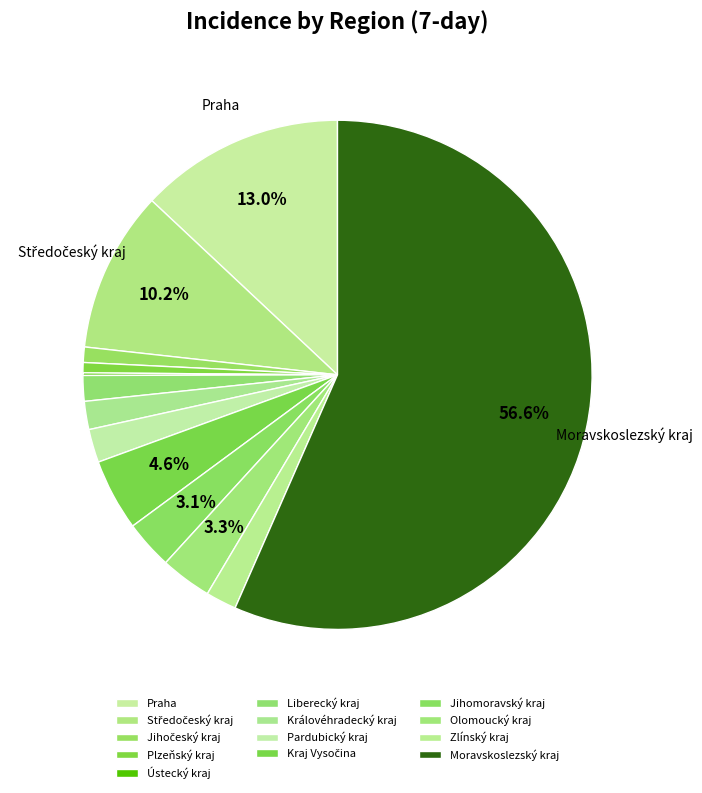

To the nearest percent, what portion does Kraj Vysočina represent?

5%